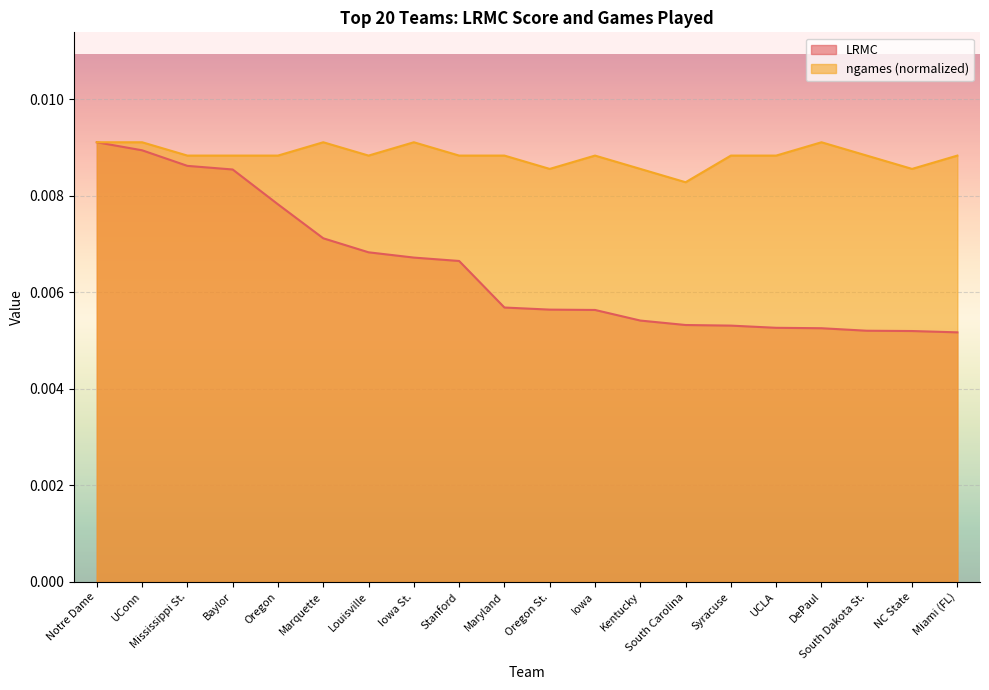

Which series has the largest range (max minus min)?

LRMC